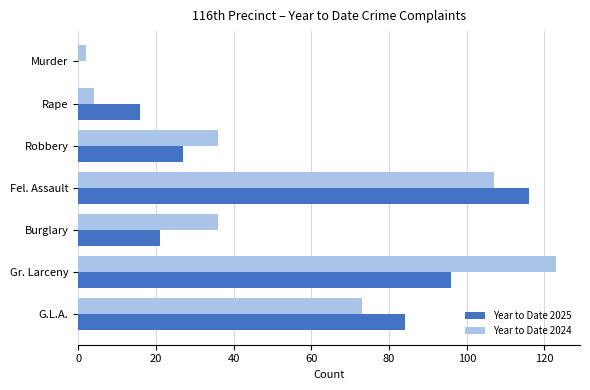

Which series changed the most between Burglary and G.L.A.?

Year to Date 2025